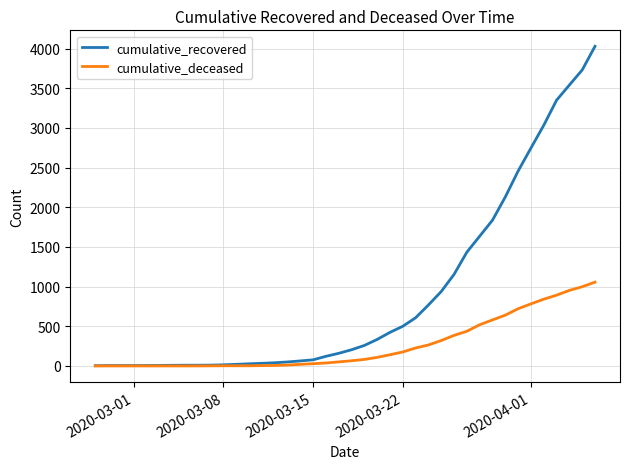

What are all the series names shown in the legend?

cumulative_recovered, cumulative_deceased